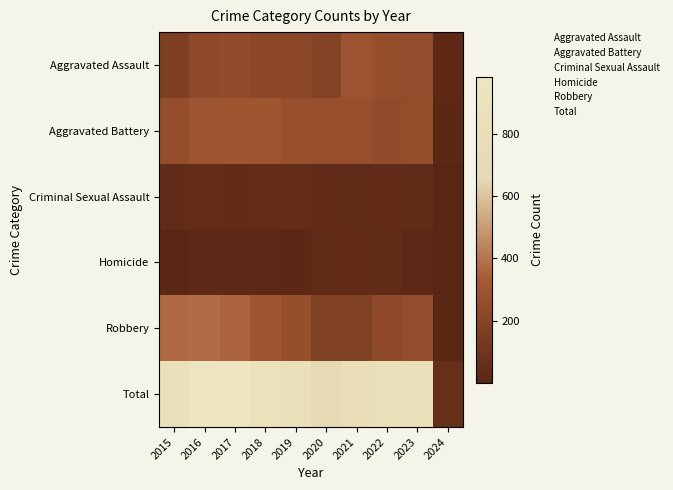

At which category is the sum across all series the highest?

2016